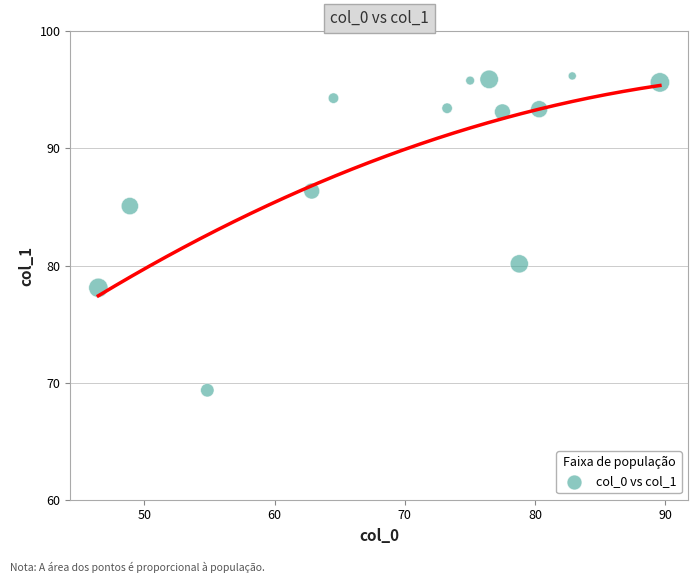

What Y value in the scatter plot is closest to 82?

80.1